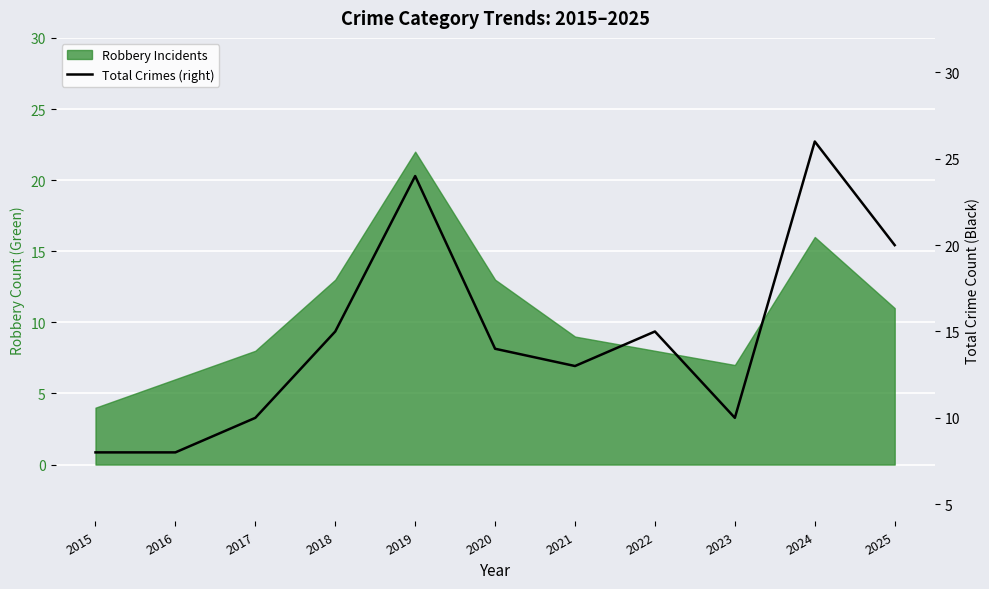

Reading right to left, list all the values displayed in this chart.

20	26	10	15	13	14	24	15	10	8	8